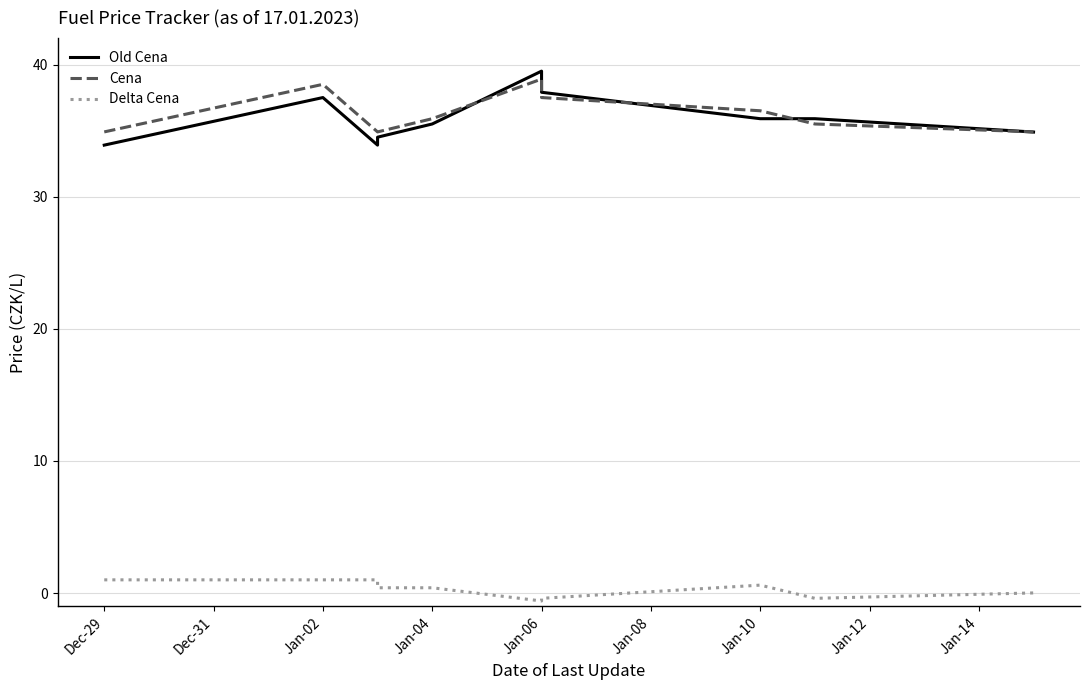

True or false: Old Cena and Delta Cena intersect in this chart.

False